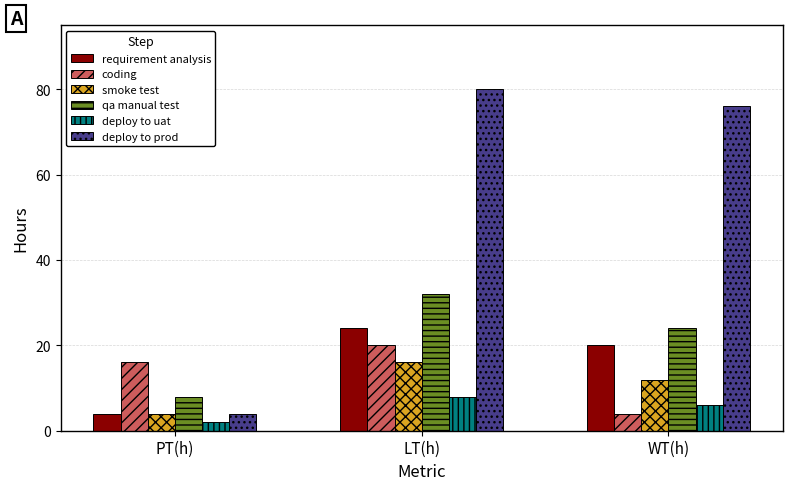

What are all the series names shown in the legend?

requirement analysis, coding, smoke test, qa manual test, deploy to uat, deploy to prod